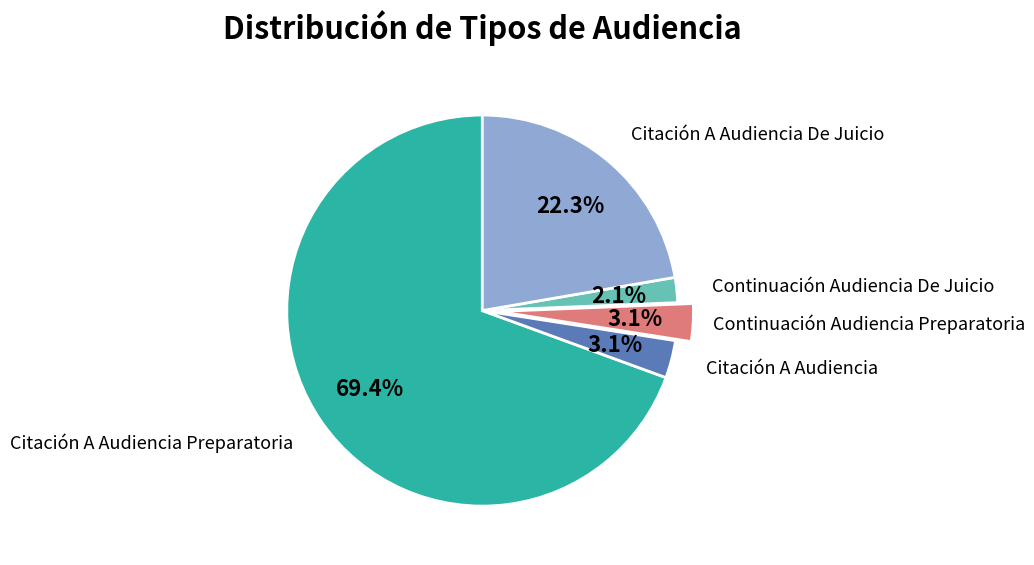

To the nearest percent, what portion does Continuación Audiencia Preparatoria represent?

3%